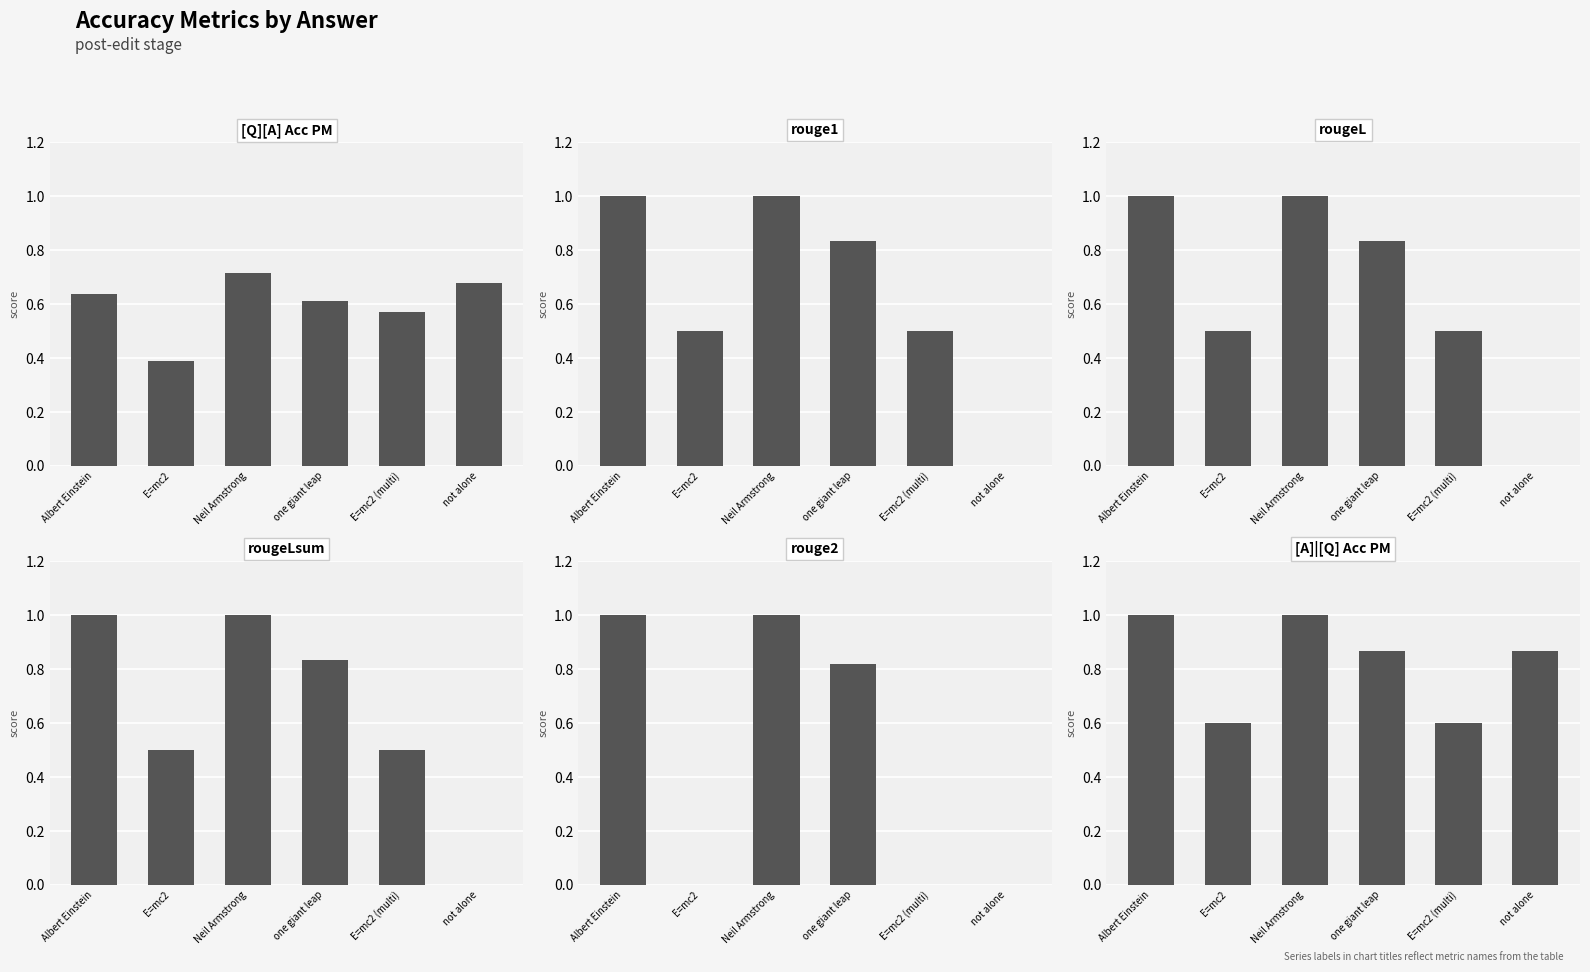

Does the chart contain stacked bars?

No